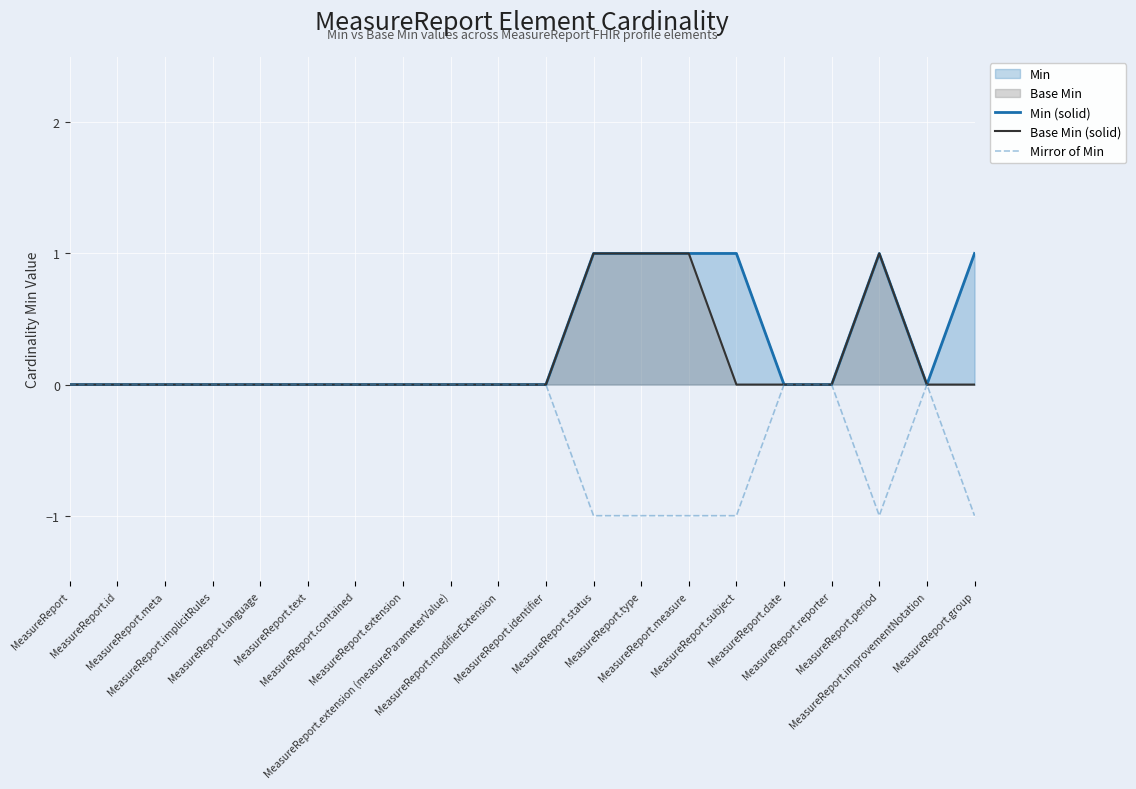

What position from the left is MeasureReport.period?

18